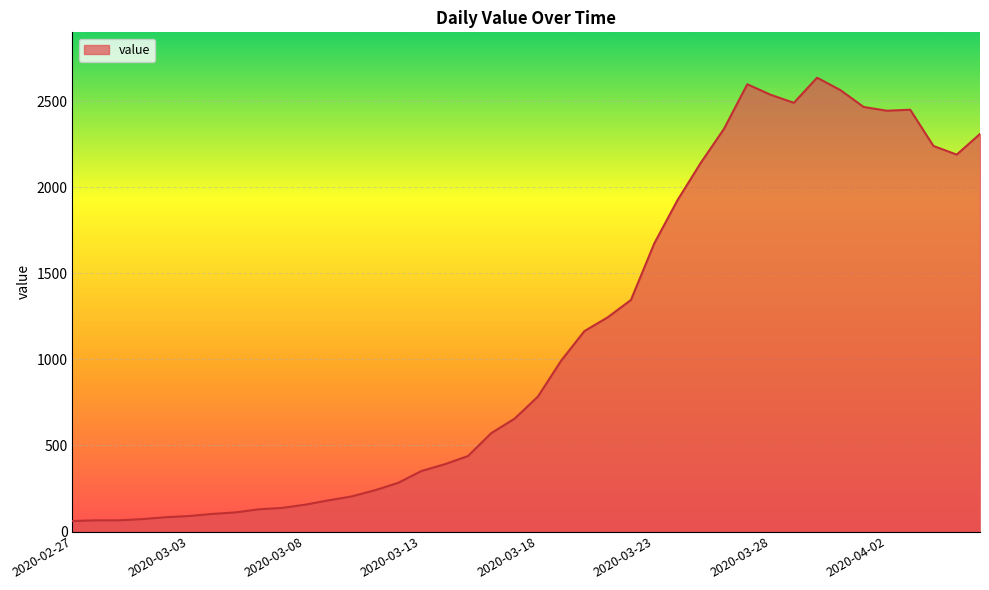

What is the greatest value displayed?

2638